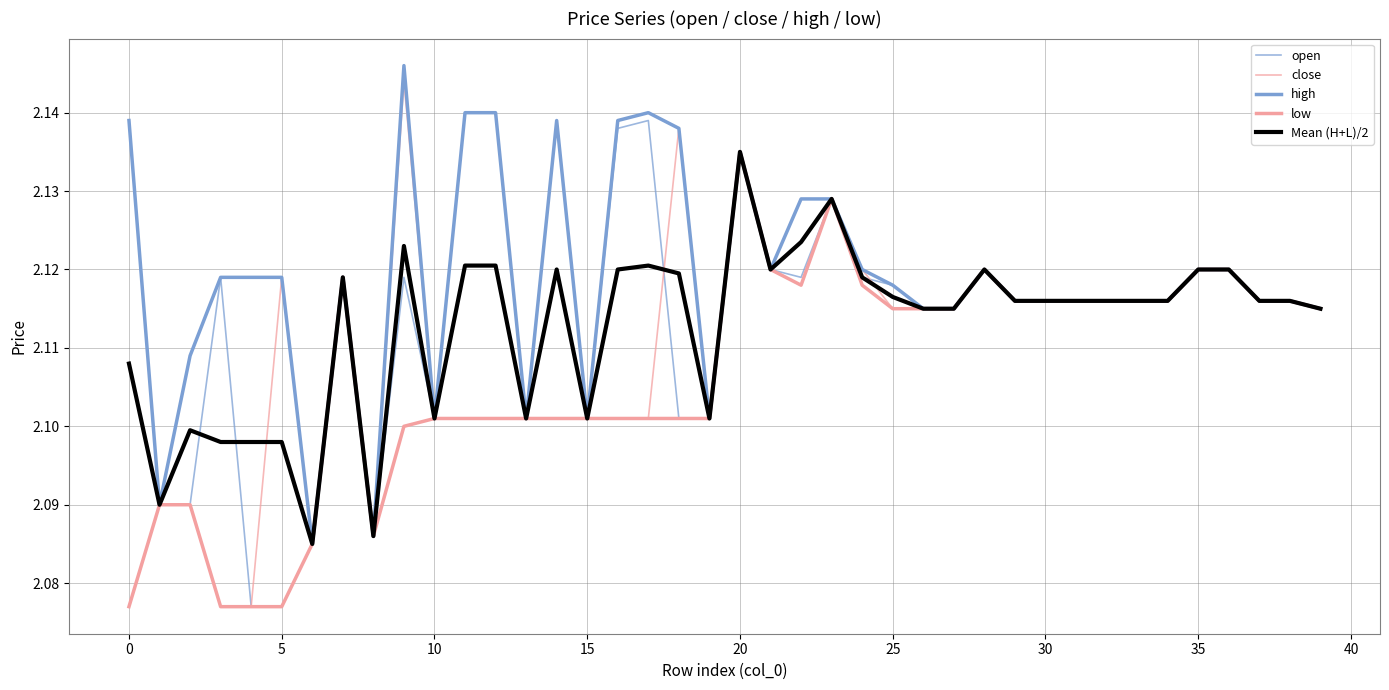

Which series has the largest total across all categories?

high